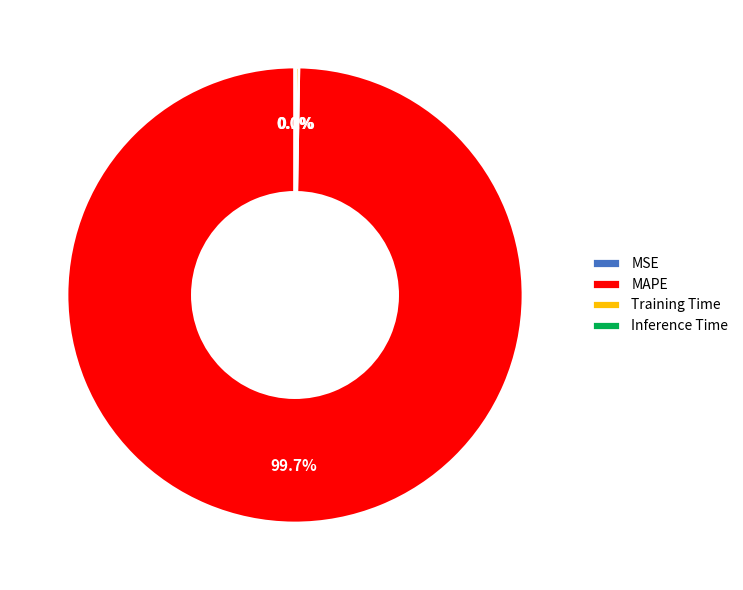

Is there any slice that represents more than half of the pie?

Yes